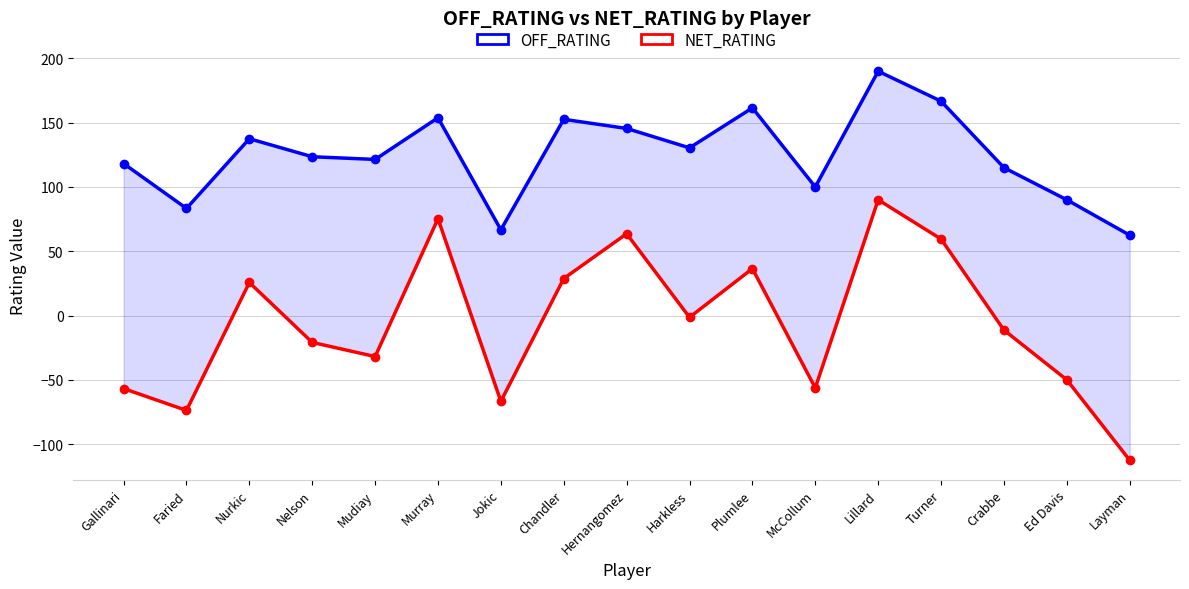

What are all the series names shown in the legend?

OFF_RATING, NET_RATING